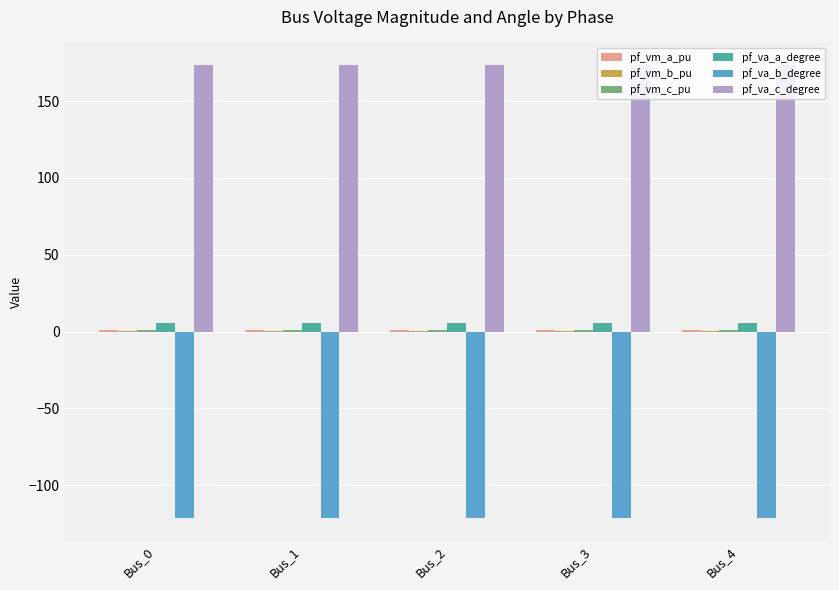

What is the total value across all series at Bus_0?

60.0